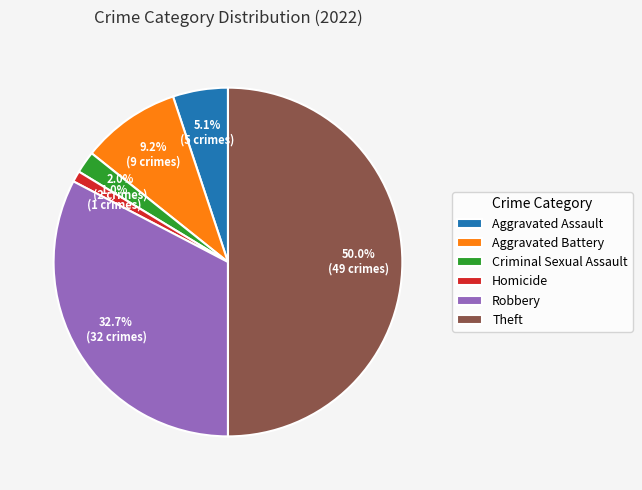

Is it true that Aggravated Assault is 15% of the pie?

False